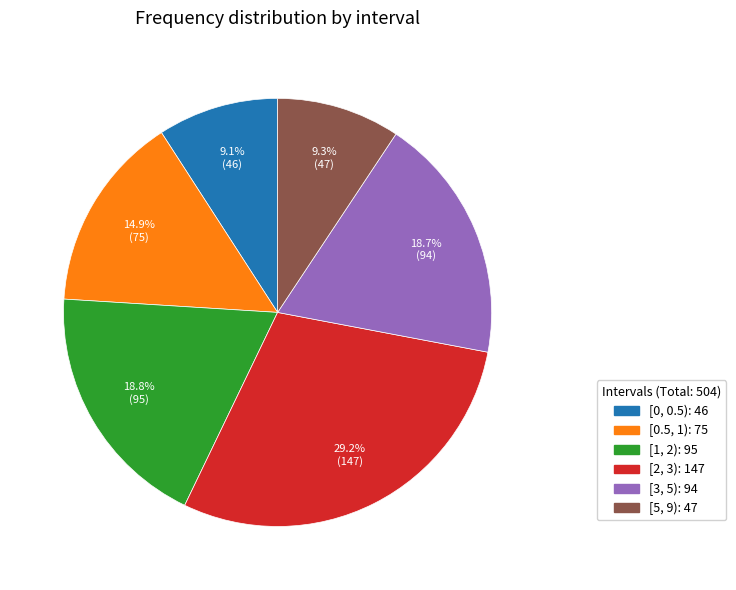

Which has a higher value, [2, 3) or [3, 5)?

[2, 3)